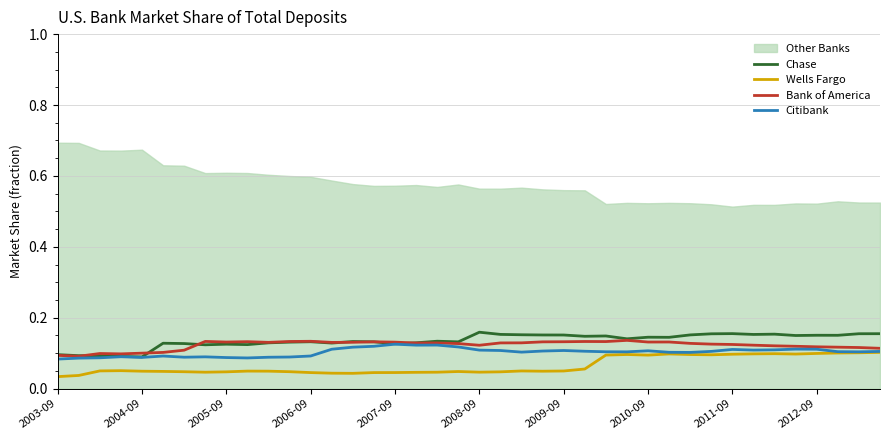

How many lines are shown in the chart?

4